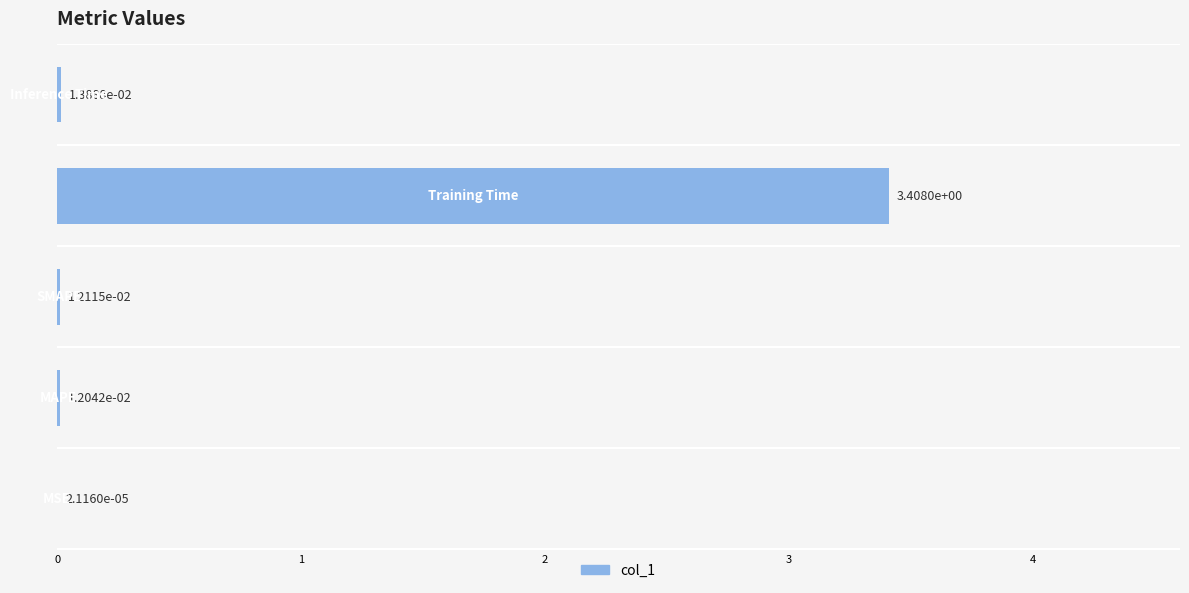

What is the maximum value shown in the chart?

3.4